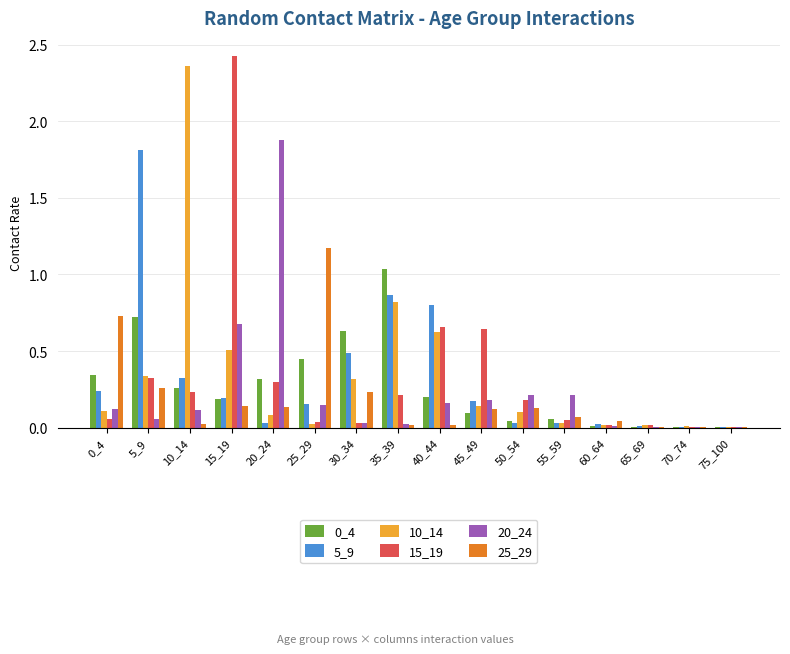

At which category is the sum across all series the highest?

15_19